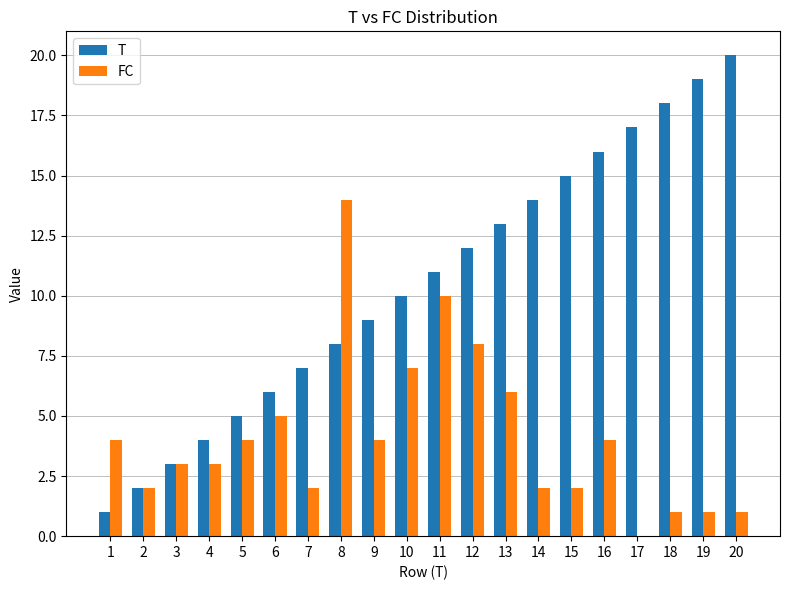

Is the value of T at 13 greater than the value of FC at 1?

Yes